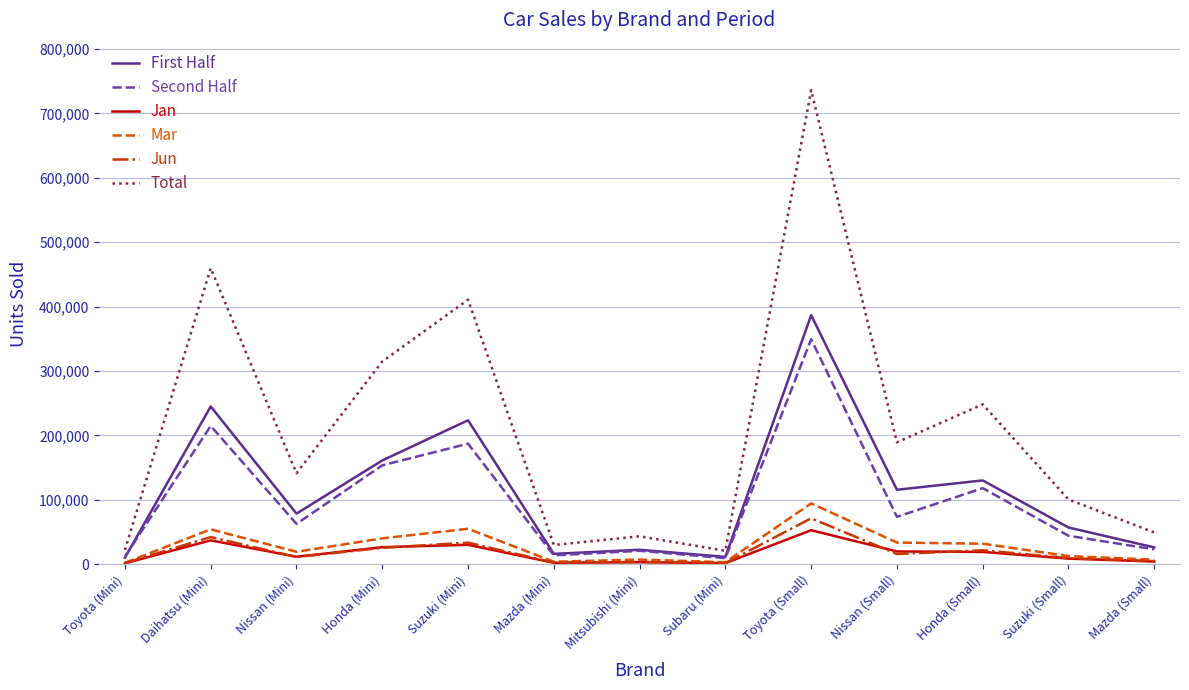

The Total series shows 503887 at Toyota (Small). True or false?

False